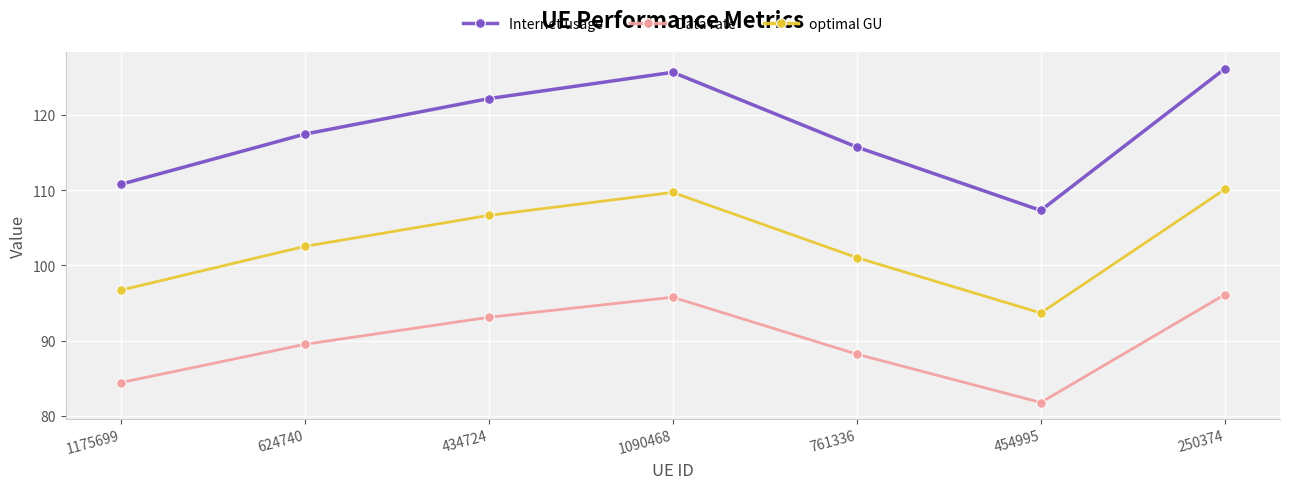

What is the total value across all series at 434724?

321.9